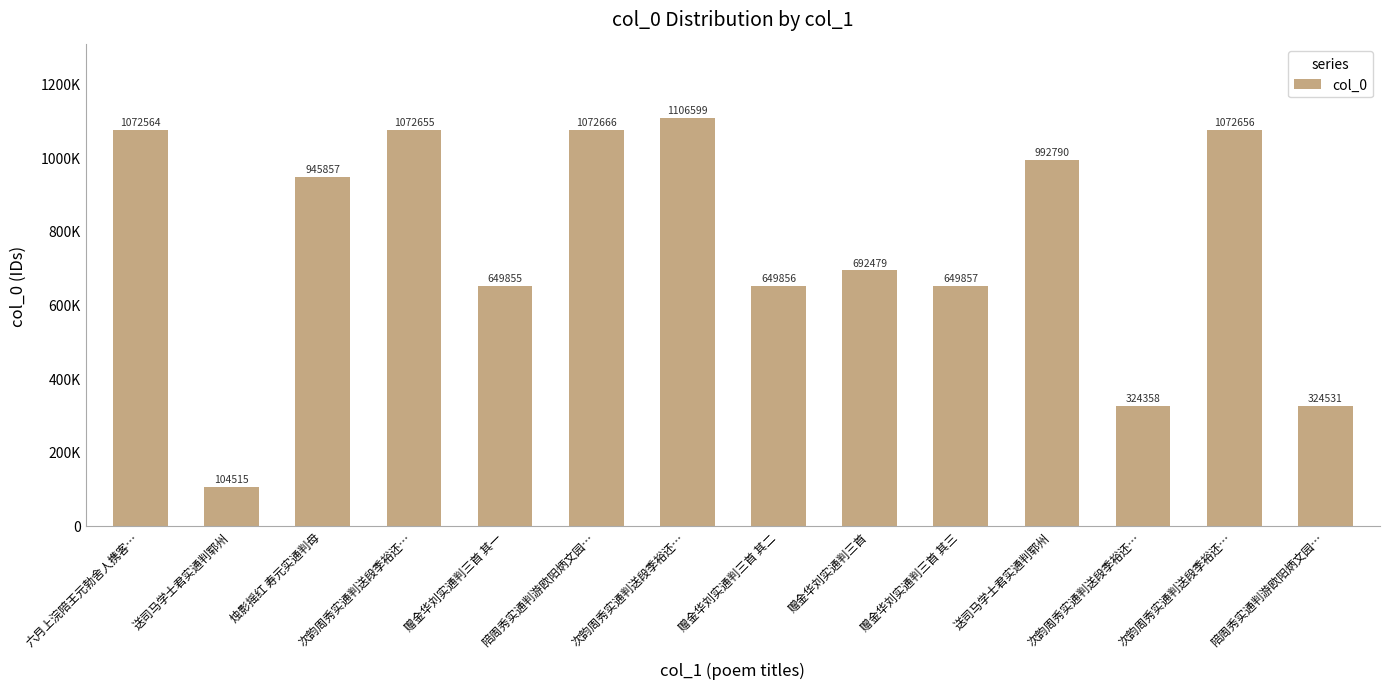

How many bars are there in total?

14